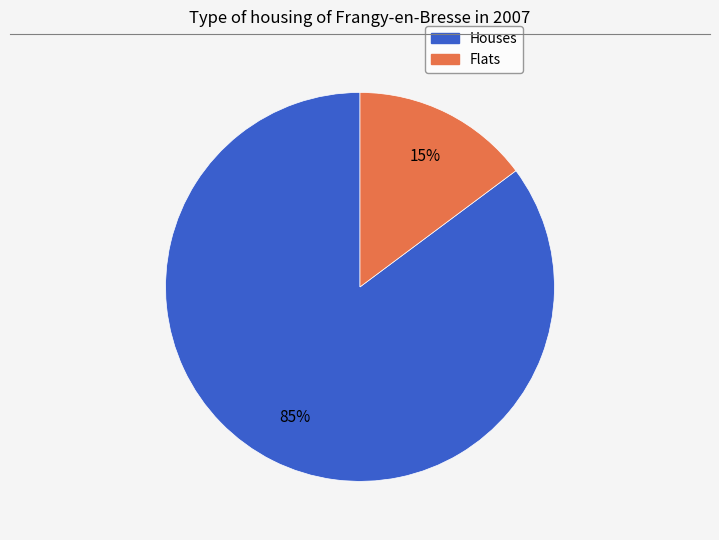

How many slices are in this pie chart?

2